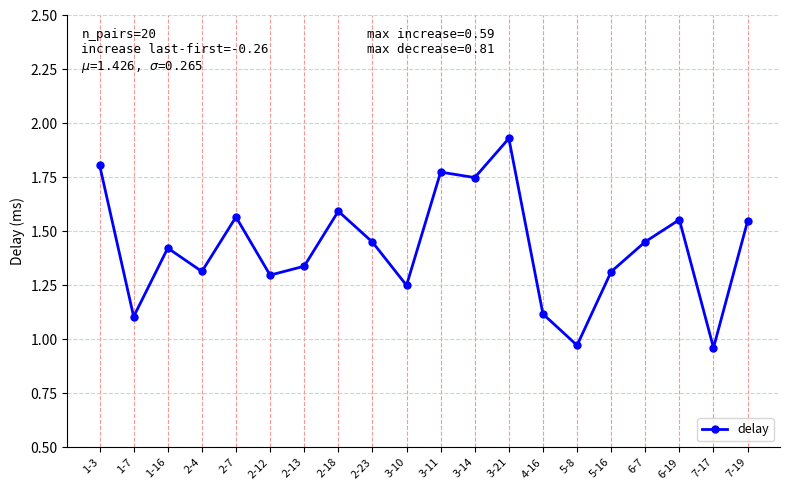

What is the sum of all values?

28.5